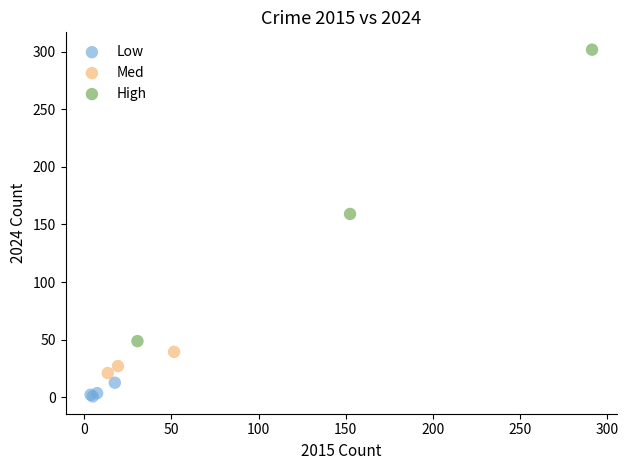

Which series contains the highest Y value?

High